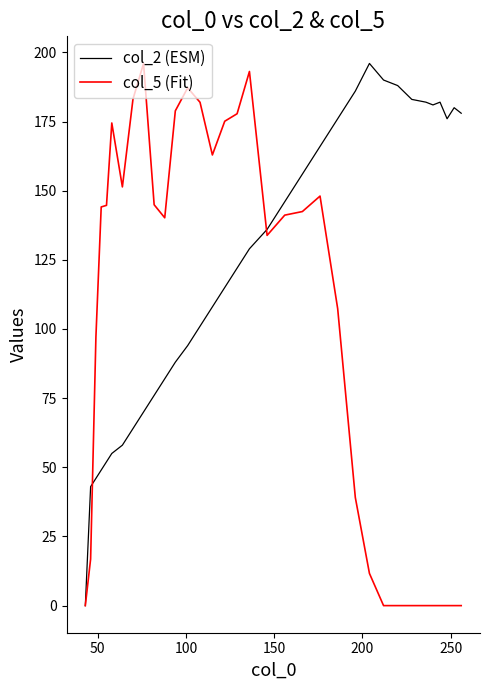

List the series in order of their overall mean, lowest first.

col_5 (Fit), col_2 (ESM)